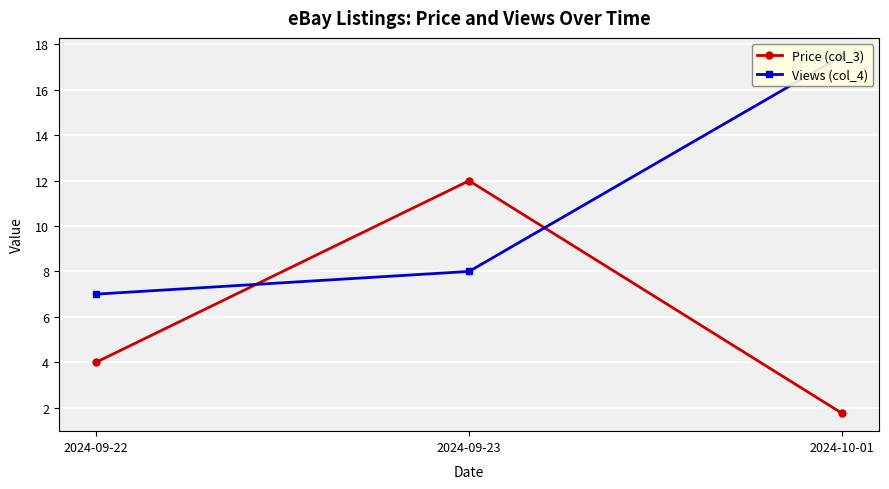

Is it true that Price (col_3) equals 12.0 at 2024-09-23?

True